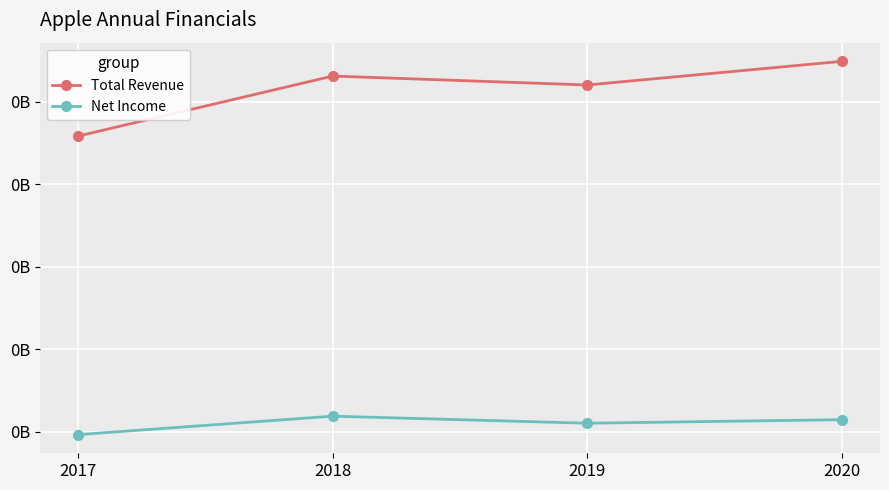

Between 2017 and 2019, which is larger?

2019